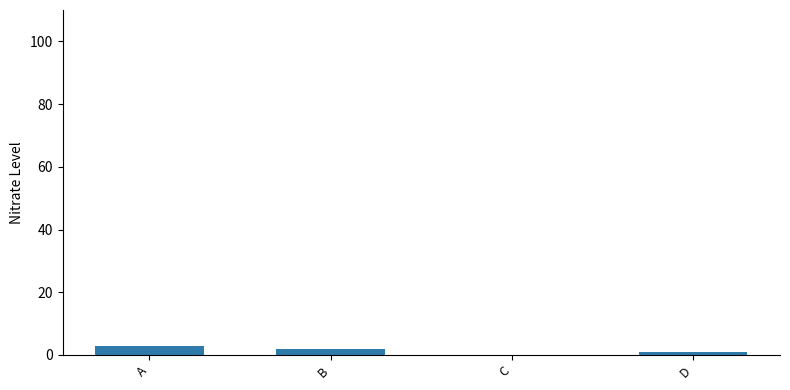

What is the sum of all values?

6